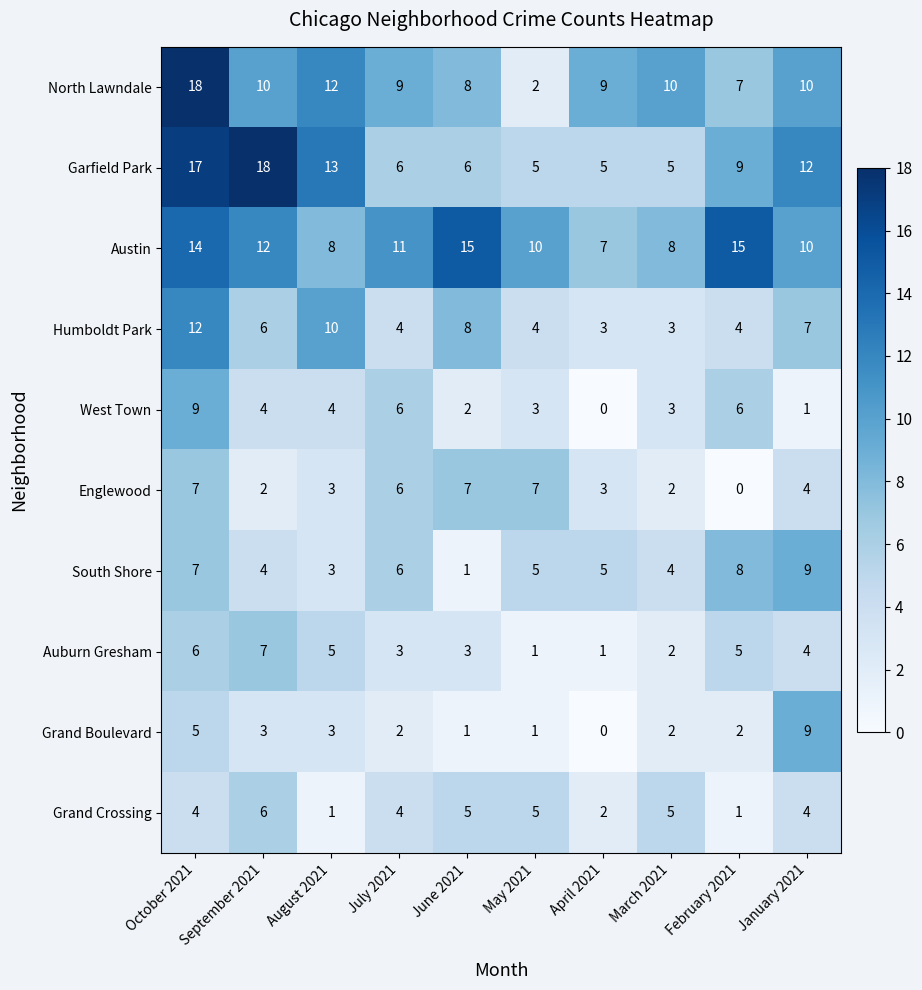

Which series has the largest range (max minus min)?

North Lawndale